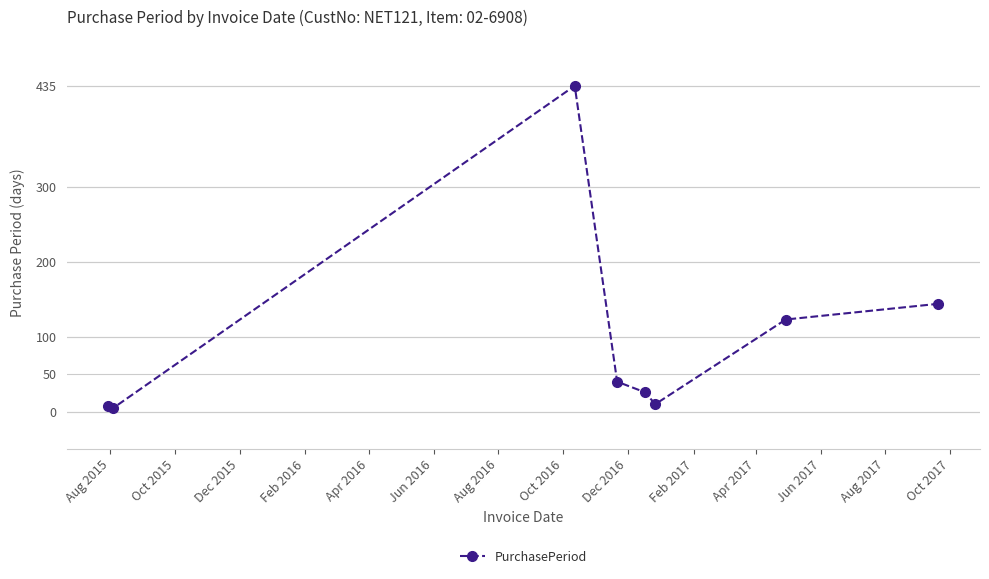

True or false: there are more than 2 points higher than both neighbors.

False